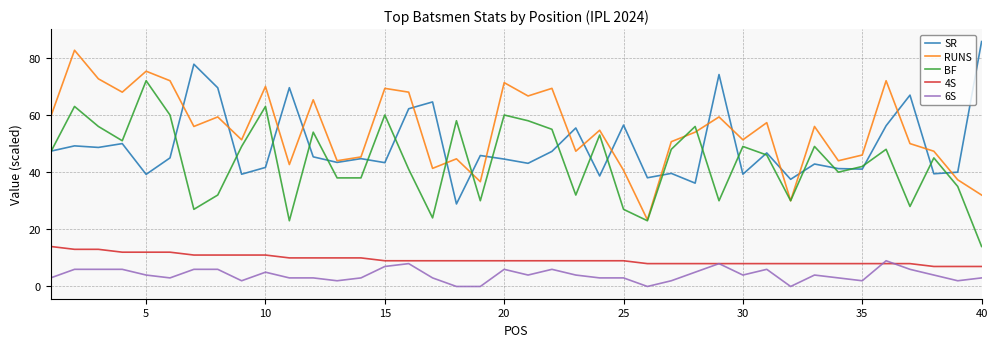

True or false: 4S and SR intersect in this chart.

False